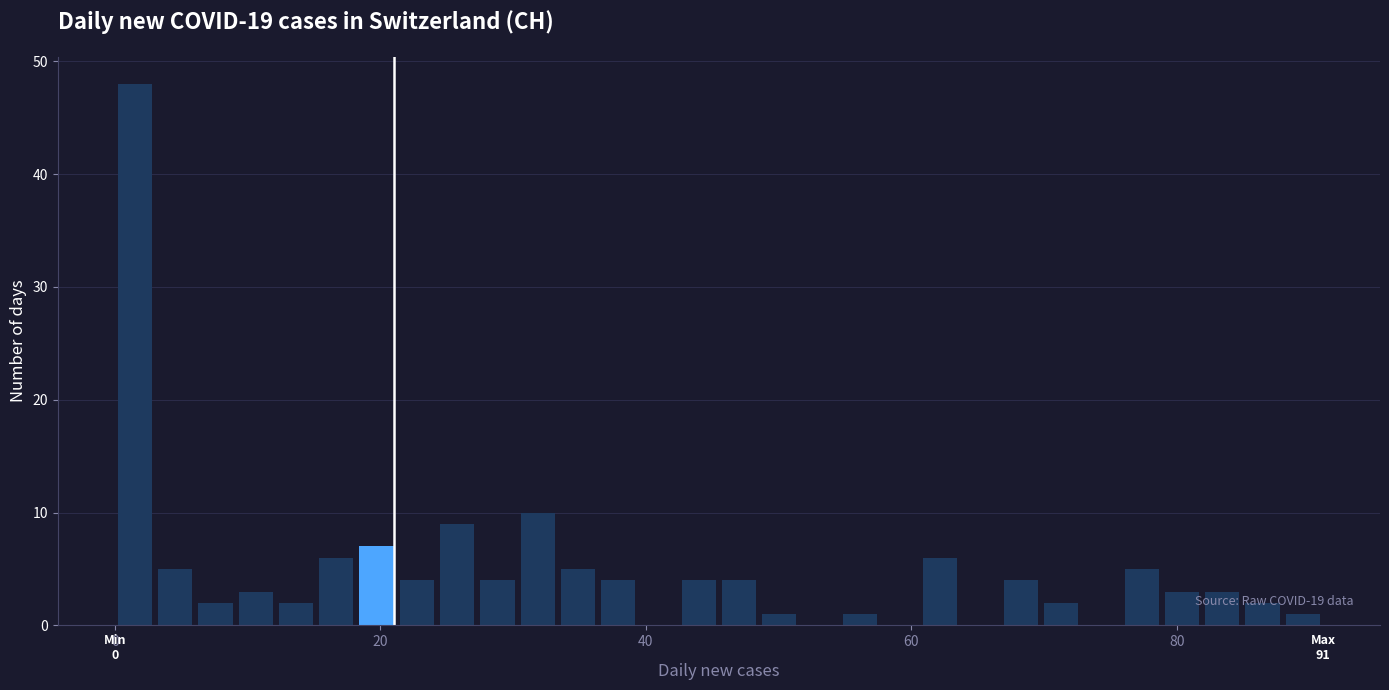

Read against the x-axis, roughly where is the centre of the tallest bar?

2